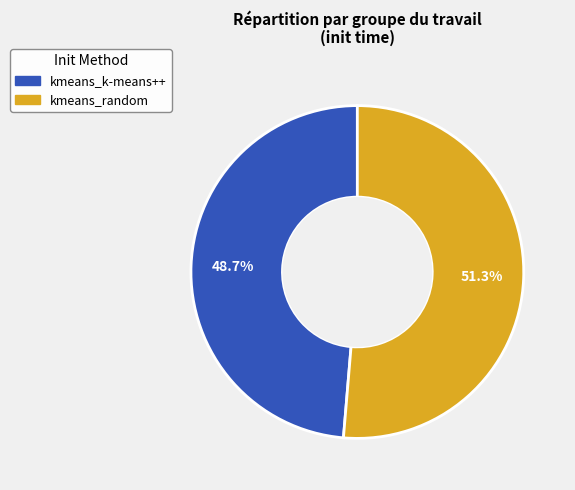

Is it true that kmeans_random is 66% of the pie?

False